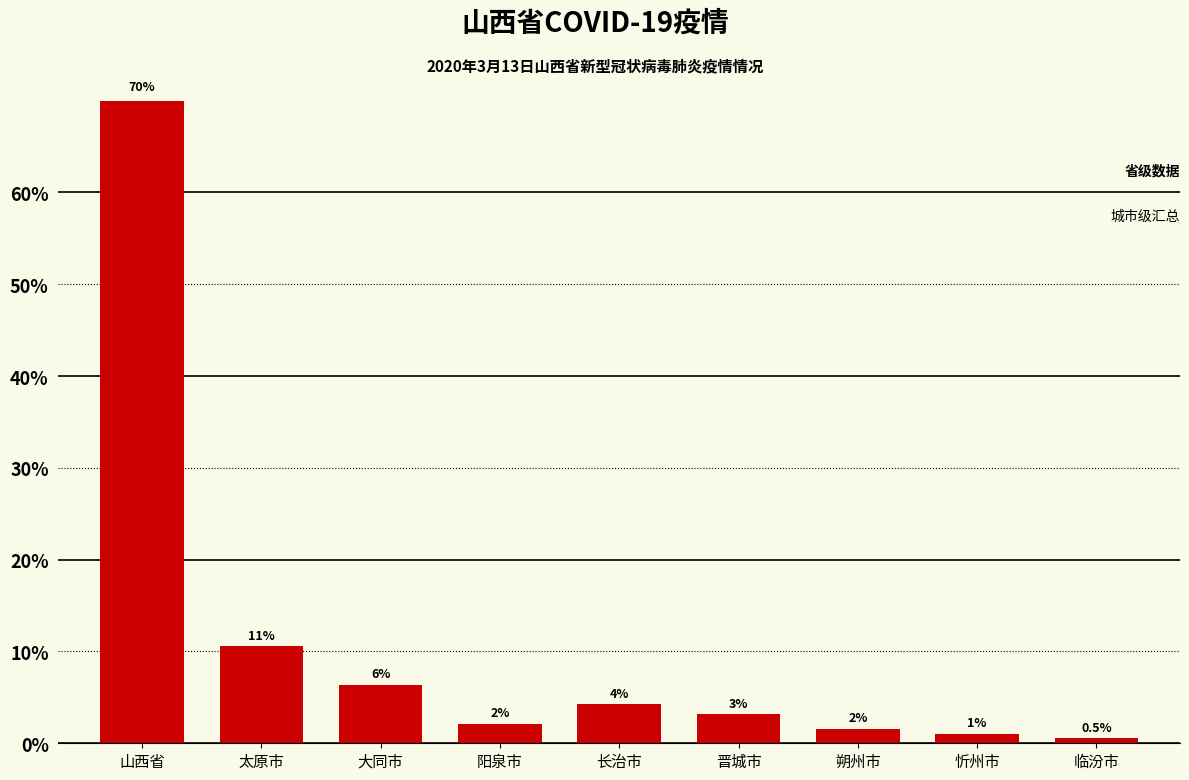

What is the minimum value shown in the chart?

0.5